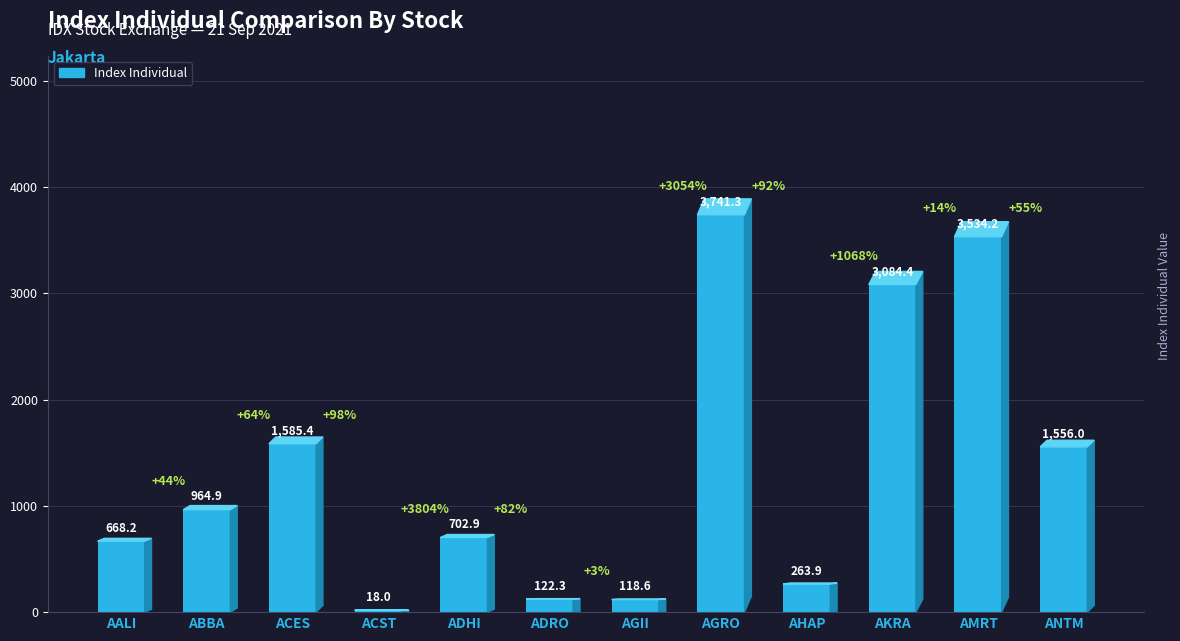

What is the label of the 4th bar from the right?

AHAP